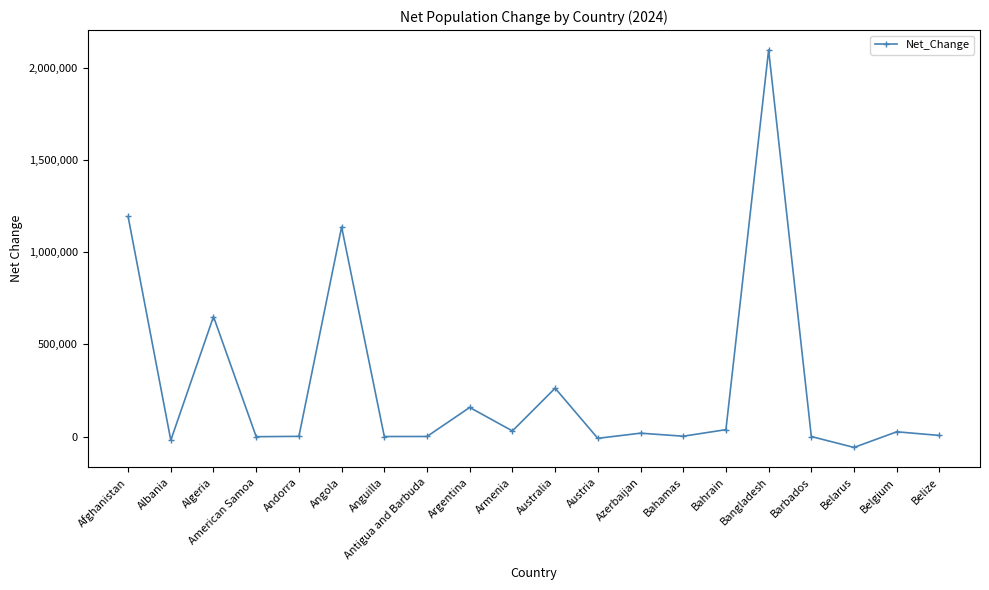

True or false: the data shows 2095374 at Bangladesh.

True